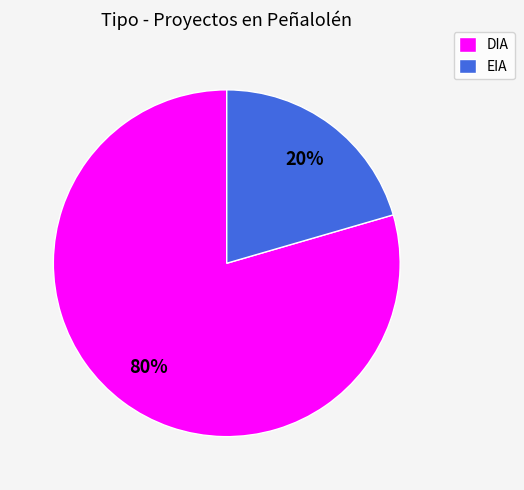

Which category has the biggest portion of the pie?

DIA